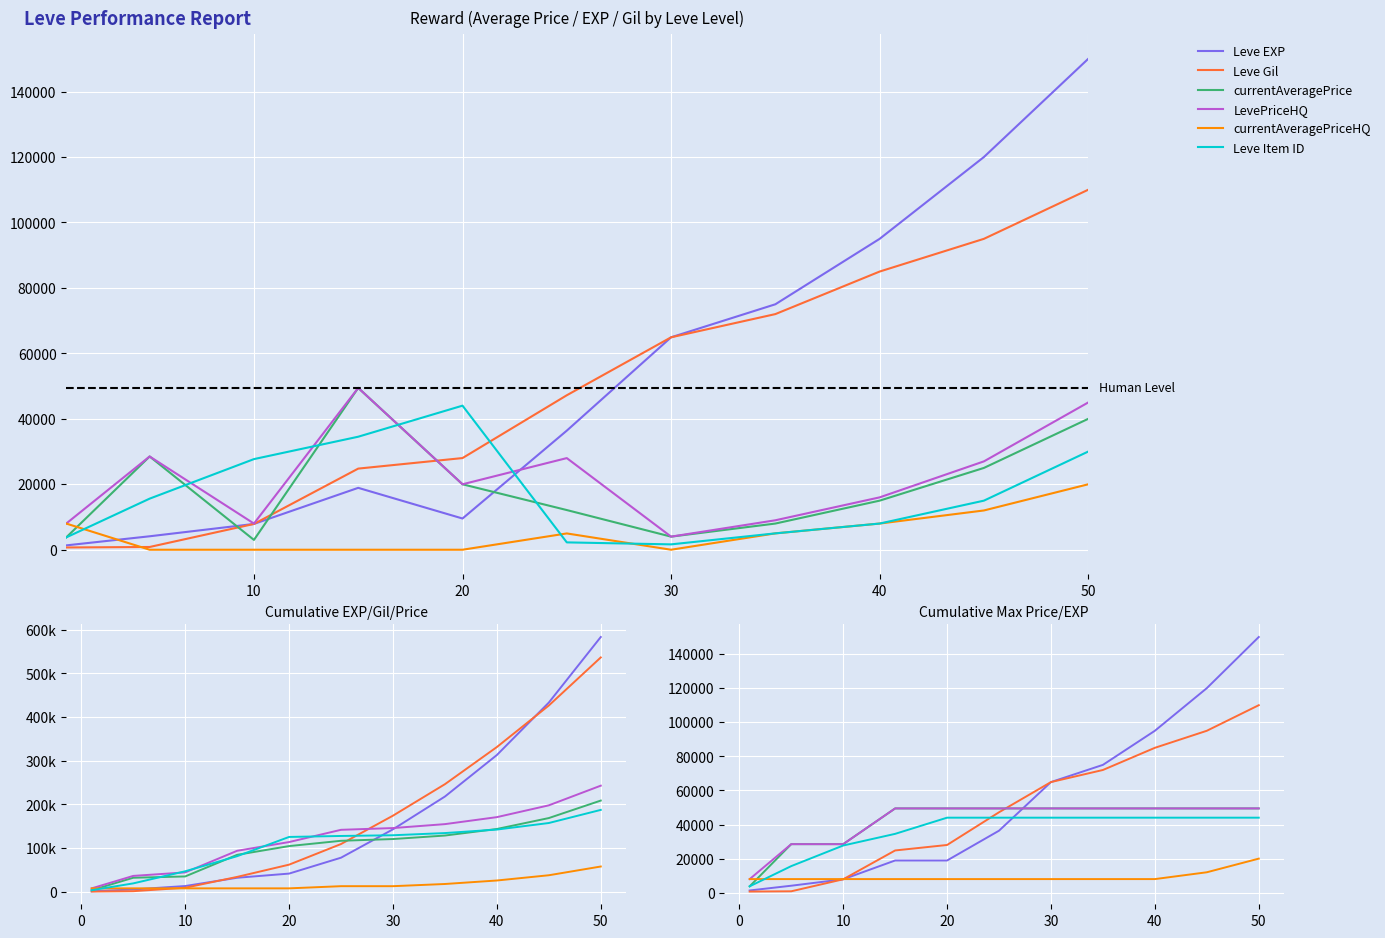

List the series in order of their peak value, highest first.

Leve EXP, Leve Gil, currentAveragePrice, LevePriceHQ, Leve Item ID, currentAveragePriceHQ